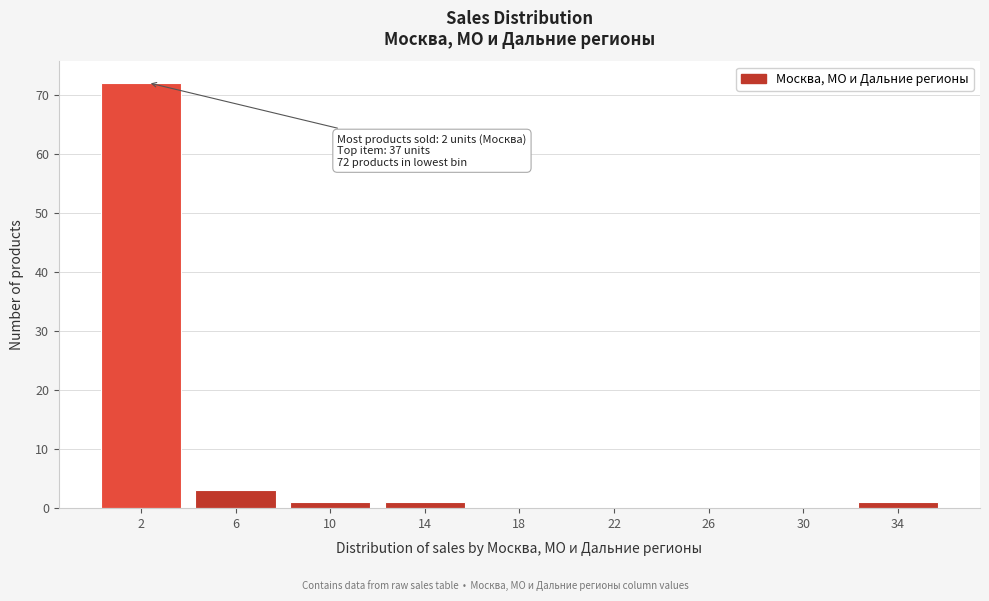

Reading left to right, list all the values displayed in this chart.

2=72	6=3	10=1	14=1	18=0	22=0	26=0	30=0	34=1